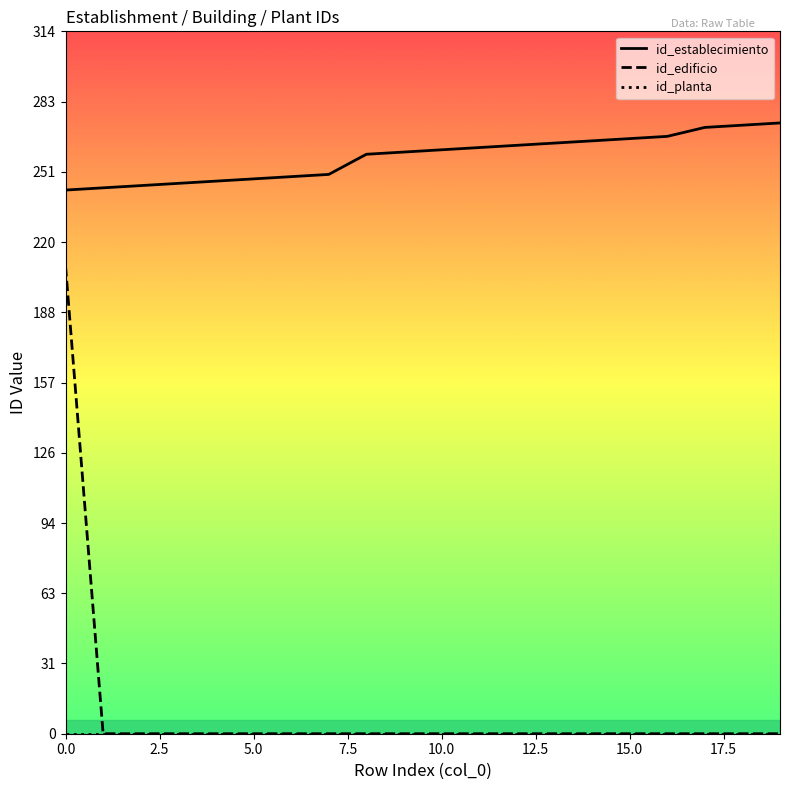

Which series has the widest spread of values?

id_edificio